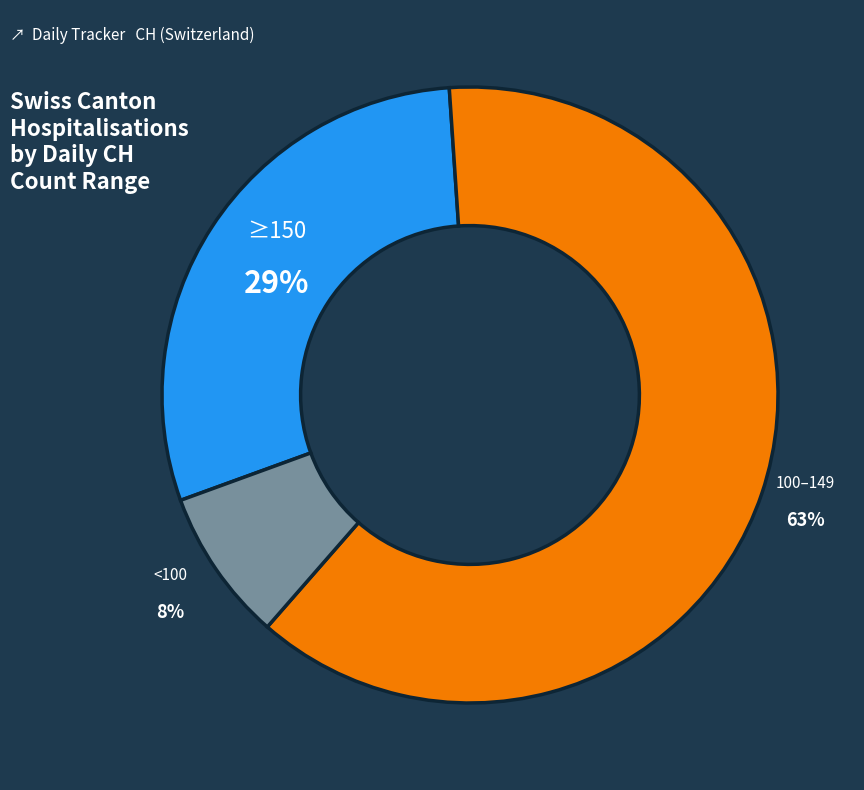

To the nearest percent, what is the average slice percentage?

33%